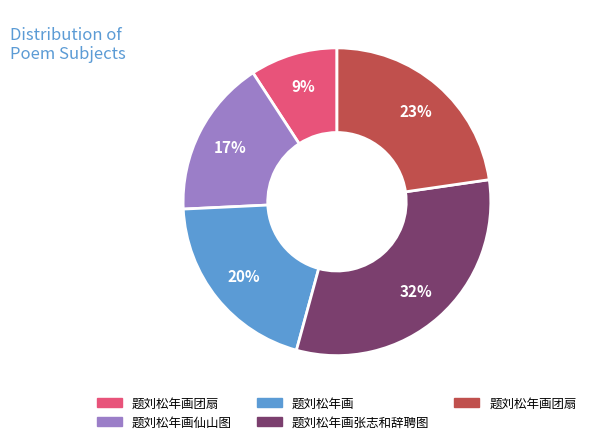

How many slices are in this pie chart?

5